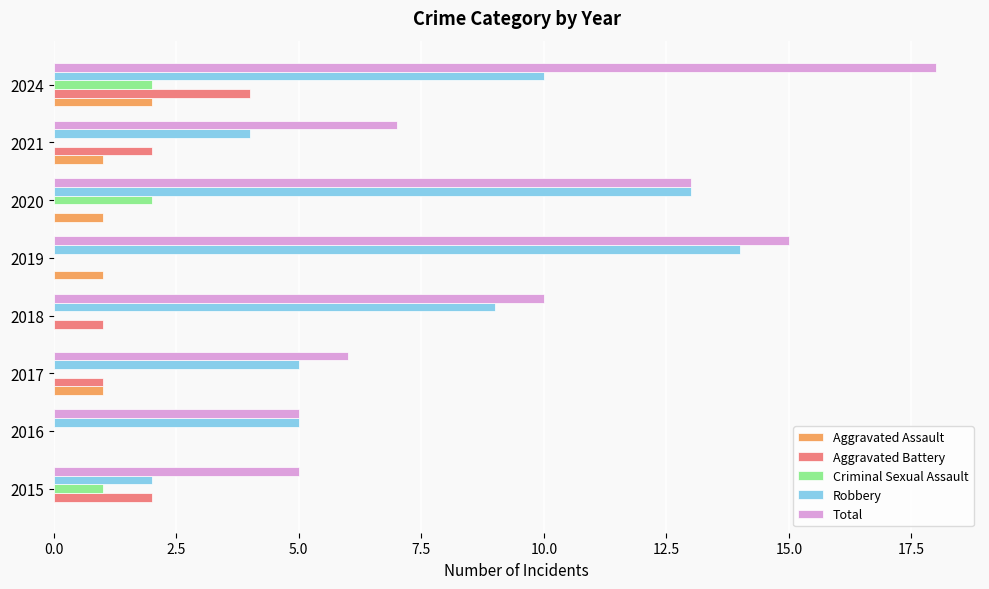

What are all the series names shown in the legend?

Aggravated Assault, Aggravated Battery, Criminal Sexual Assault, Robbery, Total